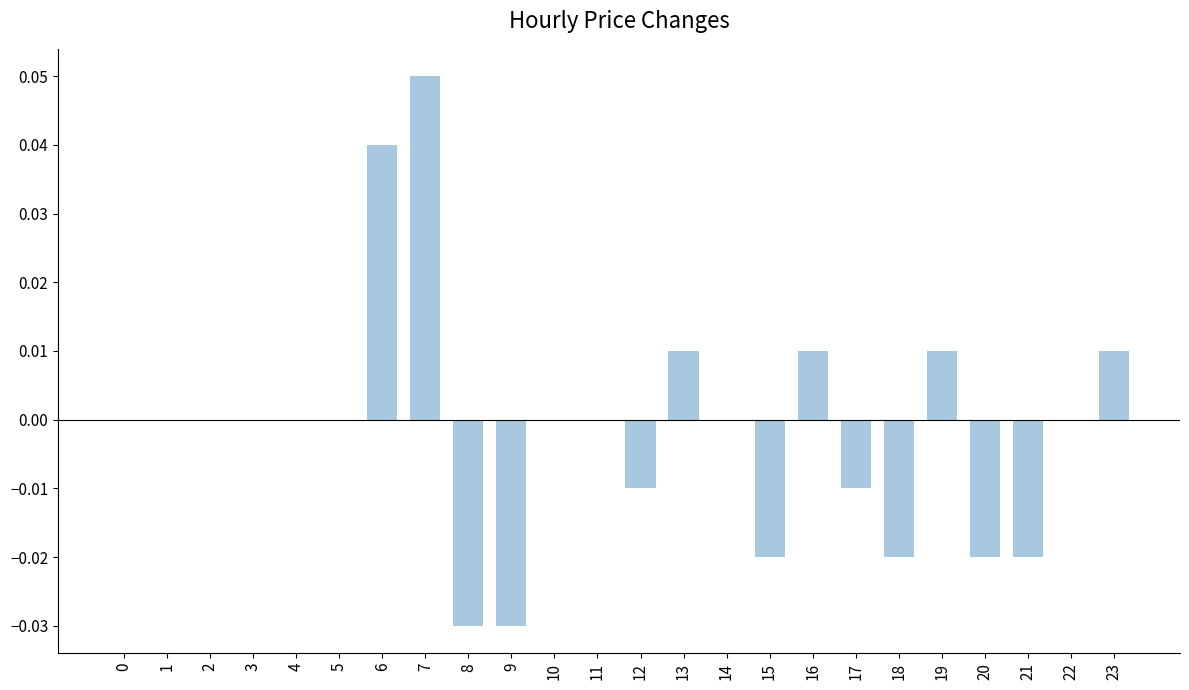

How many distinct data groups are displayed?

1